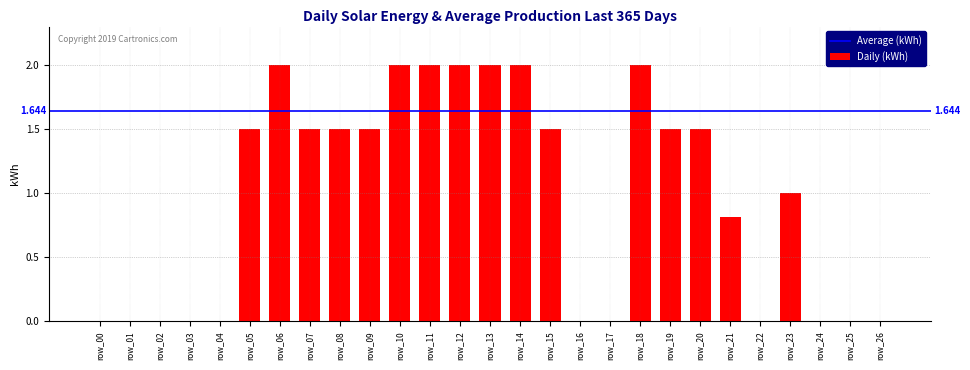

Reading left to right, transcribe all the data shown in this chart.

row_00=0.0	row_01=0.0	row_02=0.0	row_03=0.0	row_04=0.0	row_05=1.5	row_06=2.0	row_07=1.5	row_08=1.5	row_09=1.5	row_10=2.0	row_11=2.0	row_12=2.0	row_13=2.0	row_14=2.0	row_15=1.5	row_16=0.0	row_17=0.0	row_18=2.0	row_19=1.5	row_20=1.5	row_21=0.8	row_22=0.0	row_23=1.0	row_24=0.0	row_25=0.0	row_26=0.0